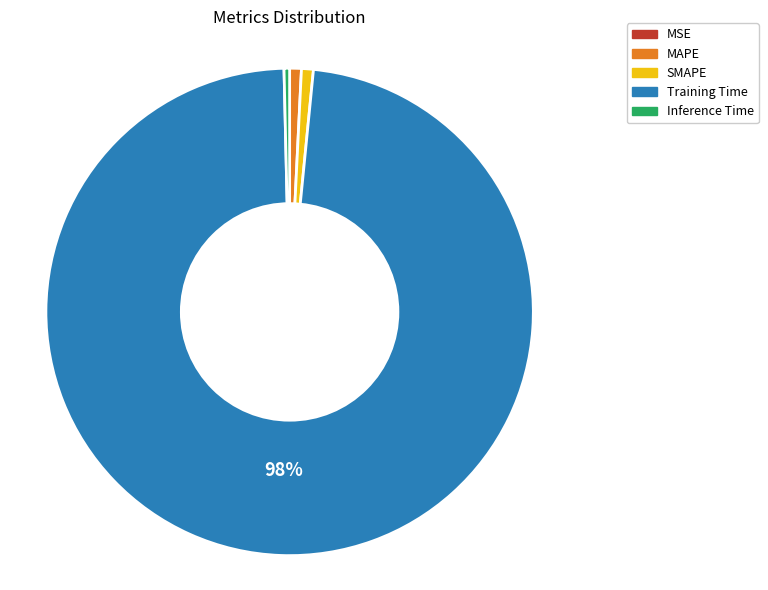

Is there a majority slice in this chart?

Yes